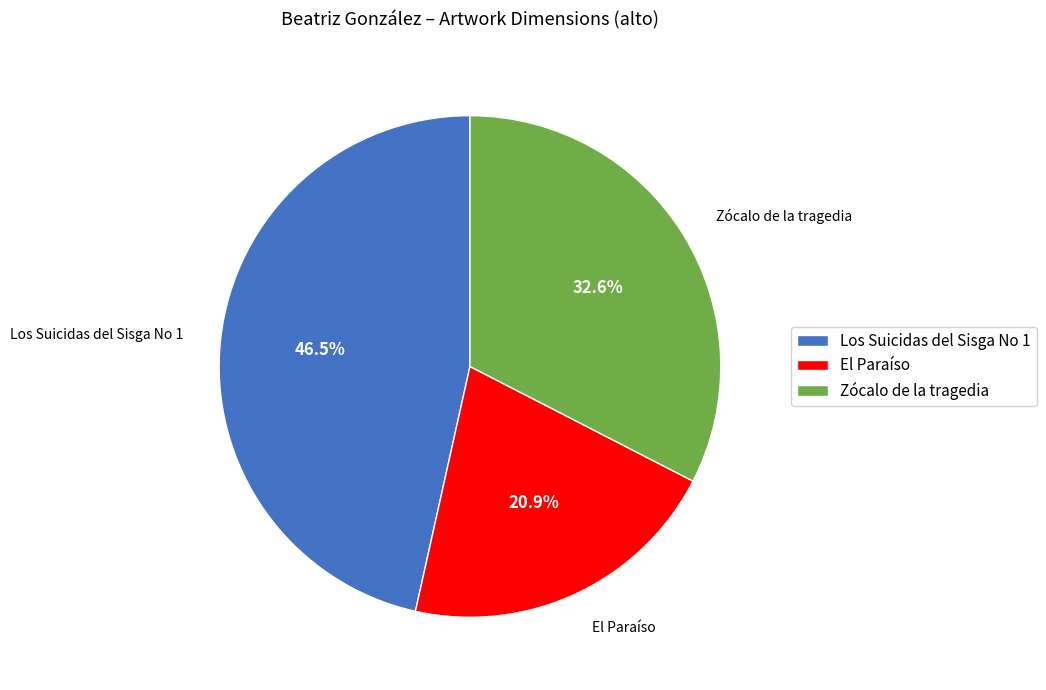

To the nearest percent, what portion does El Paraíso represent?

21%